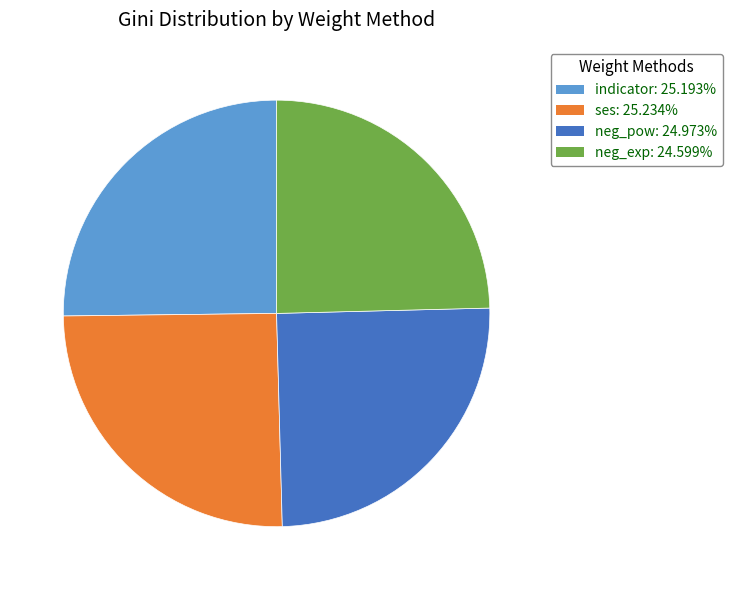

Combined, do neg_pow and ses account for over 50%?

Yes